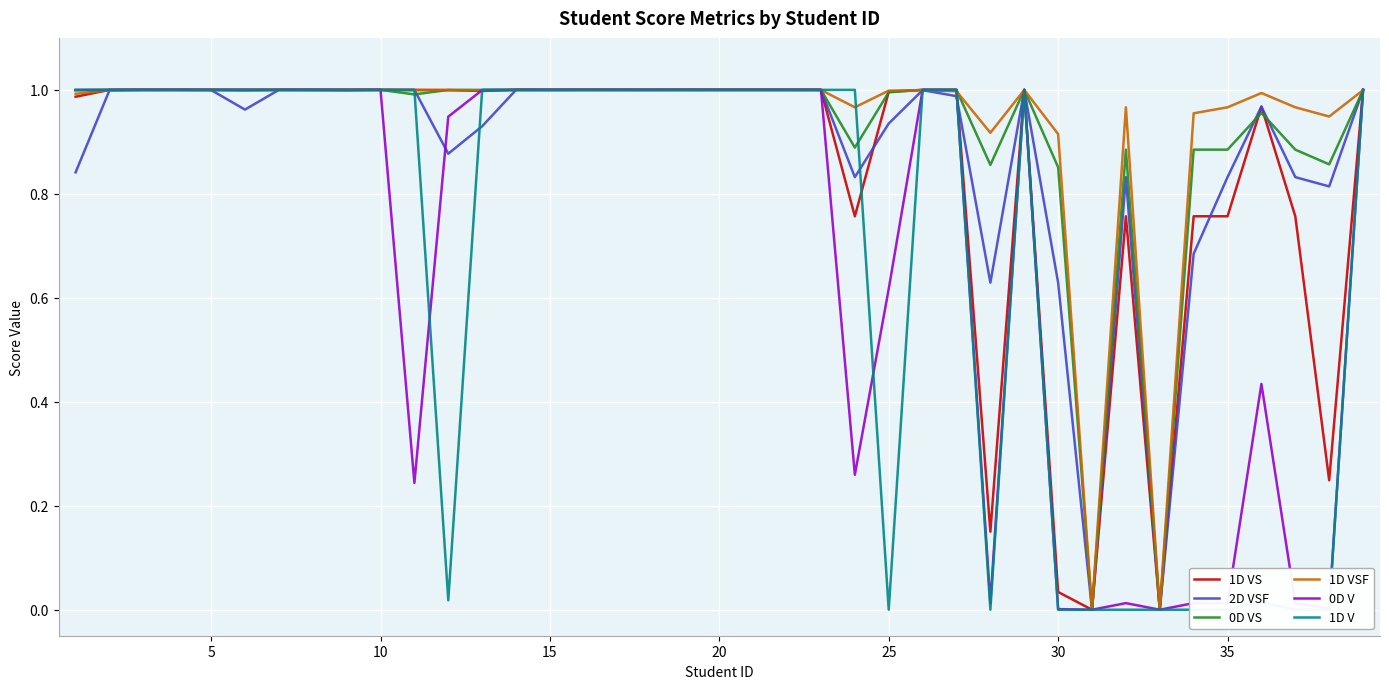

Which series has the widest spread of values?

1D V